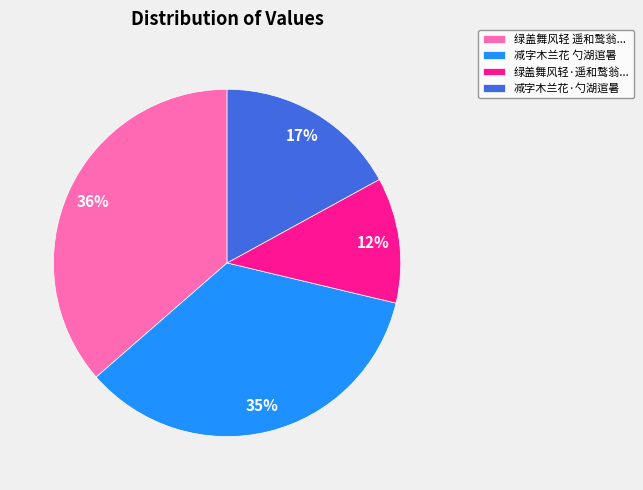

To the nearest percent, what is the average slice percentage?

25%